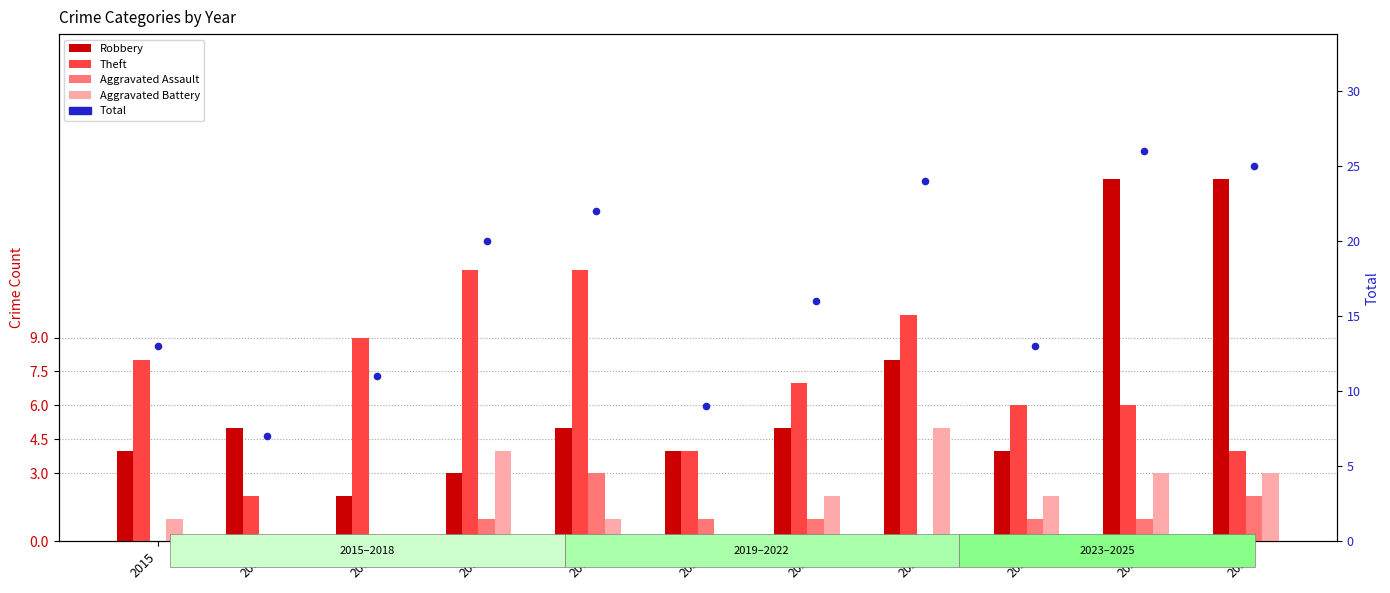

What are all the series names shown in the legend?

Robbery, Theft, Aggravated Assault, Aggravated Battery, Total